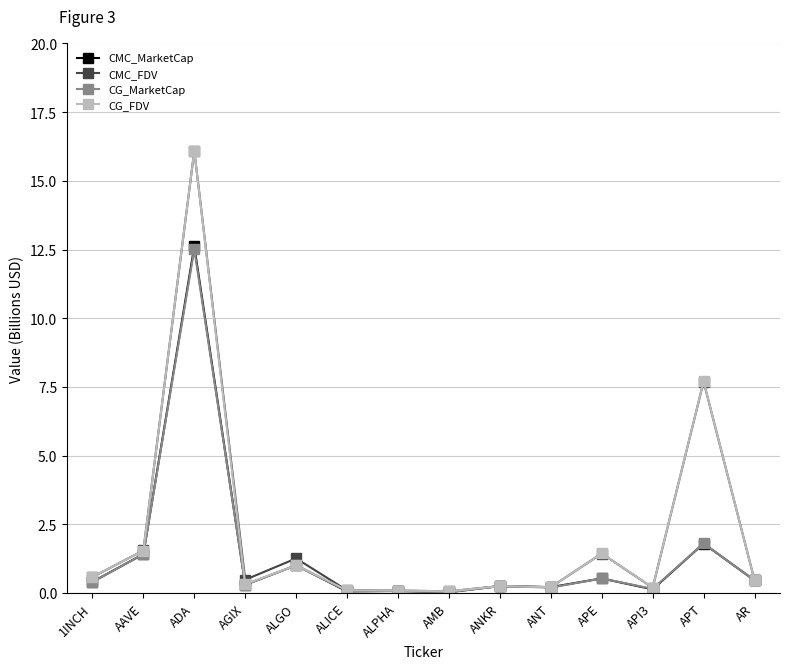

Is the value of CMC_FDV at APT greater than the value of CG_MarketCap at AMB?

Yes